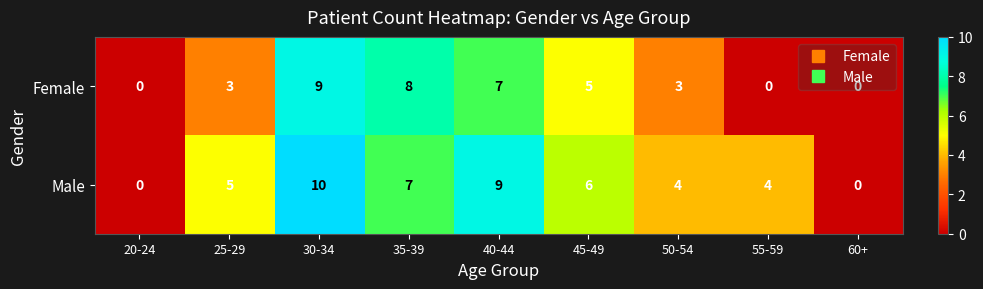

True or false: Male has a value of 0 at 60+.

True